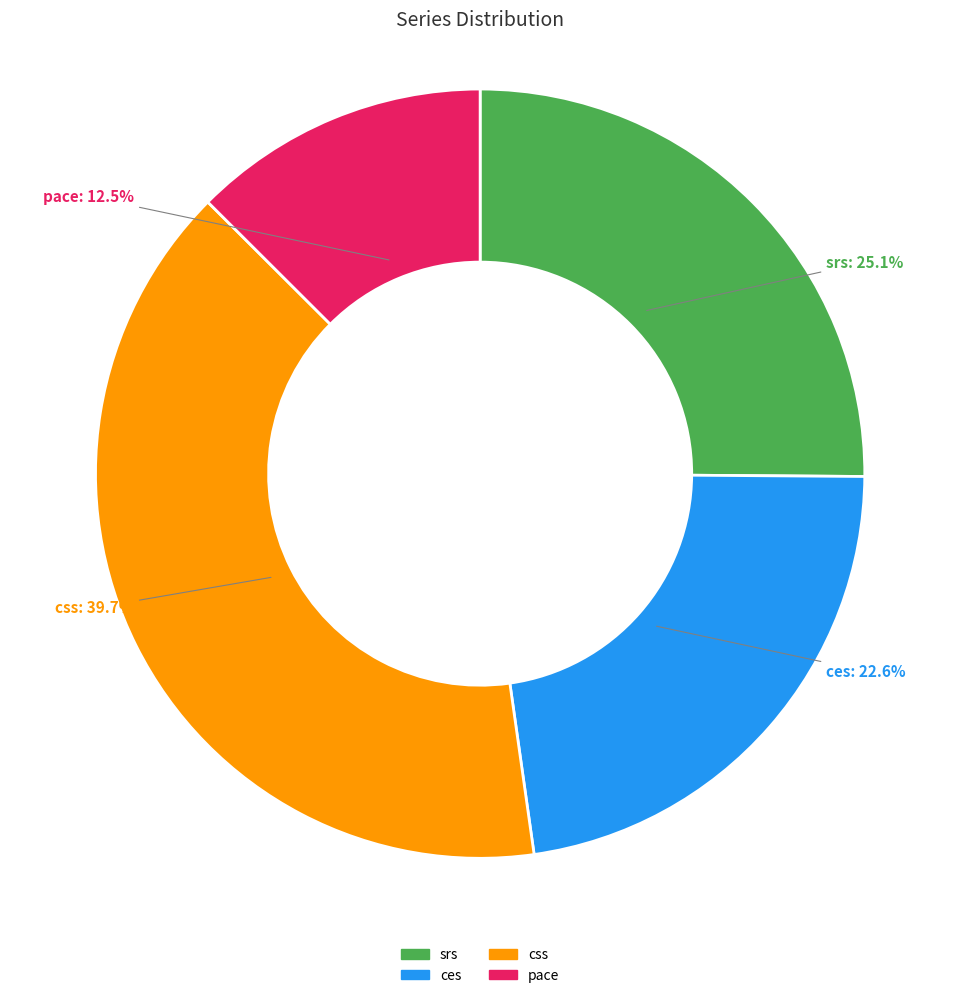

Which has a higher value, srs or ces?

srs